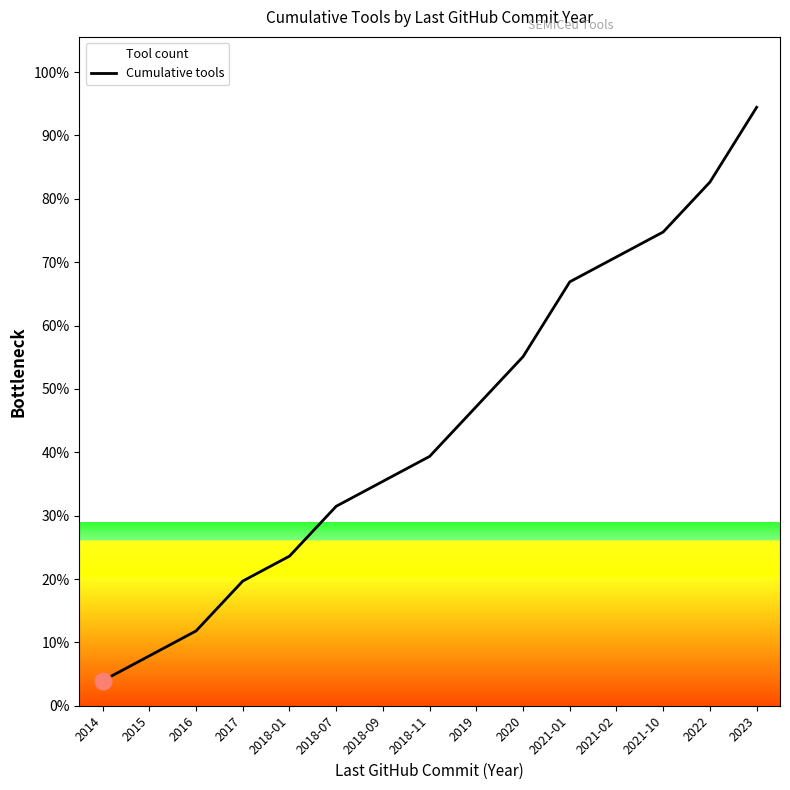

True or false: the data shows 38.1 at 2021-02.

False